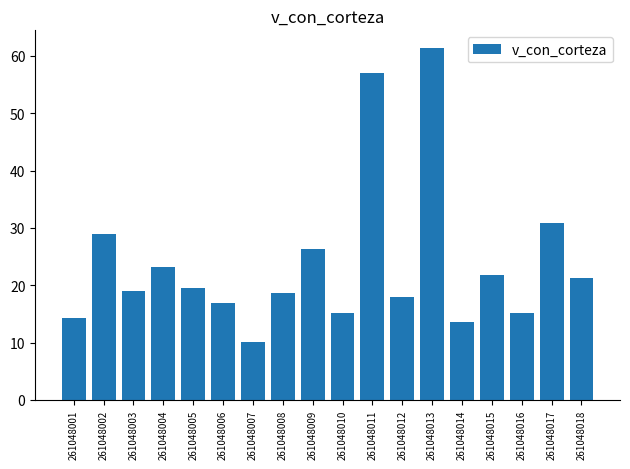

Does the chart contain stacked bars?

No